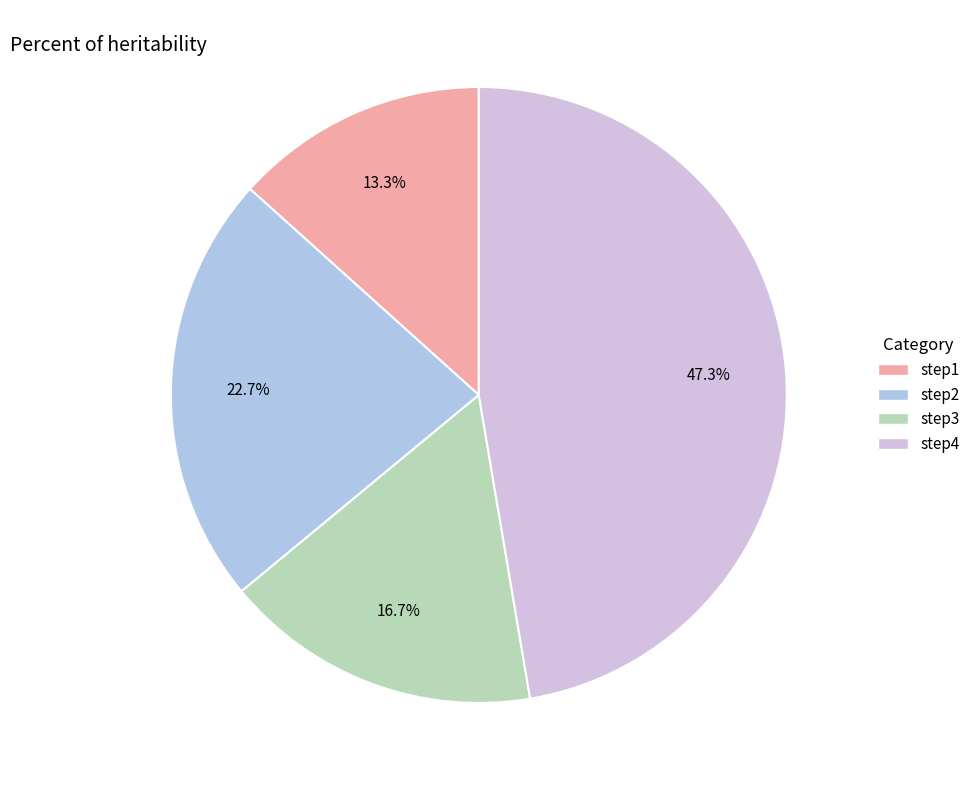

What is the largest slice in the pie chart?

step4